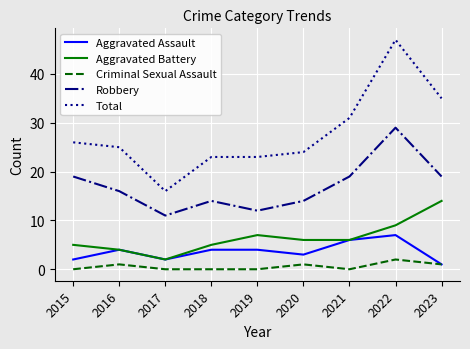

At which category does Robbery reach its first local valley?

2017